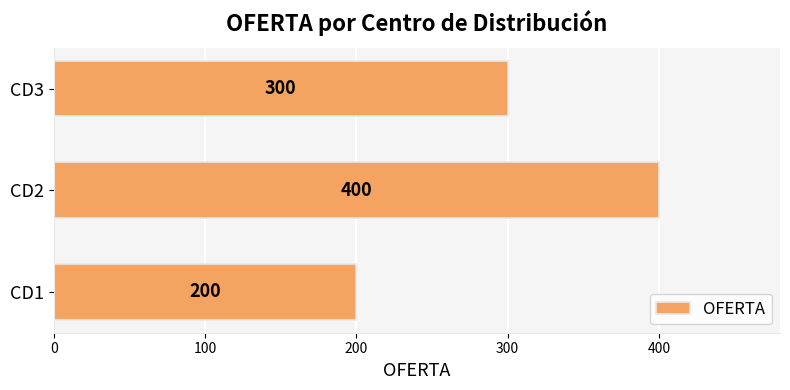

Reading top to bottom, list all the values displayed in this chart.

CD3=300	CD2=400	CD1=200